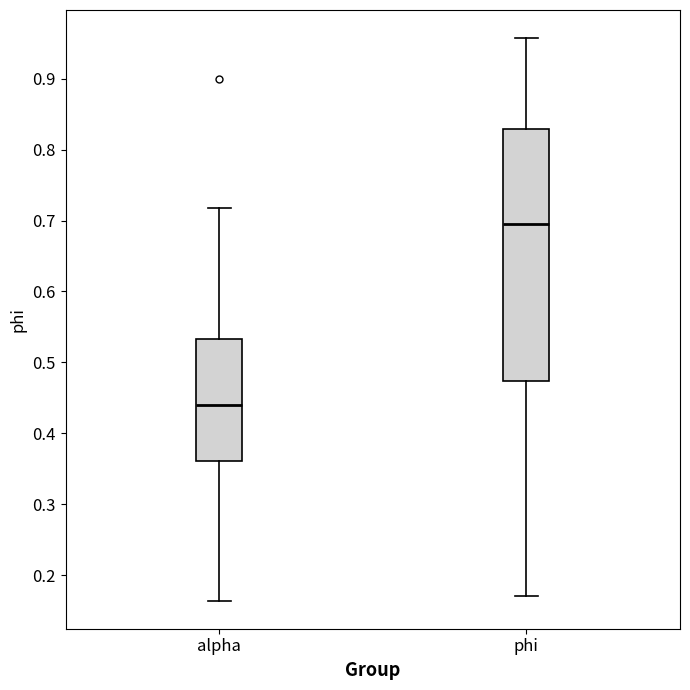

Where is the lower edge of the box for alpha on the y-axis? The values are not printed on the chart, so give them approximately, as read against the axis.

0.36